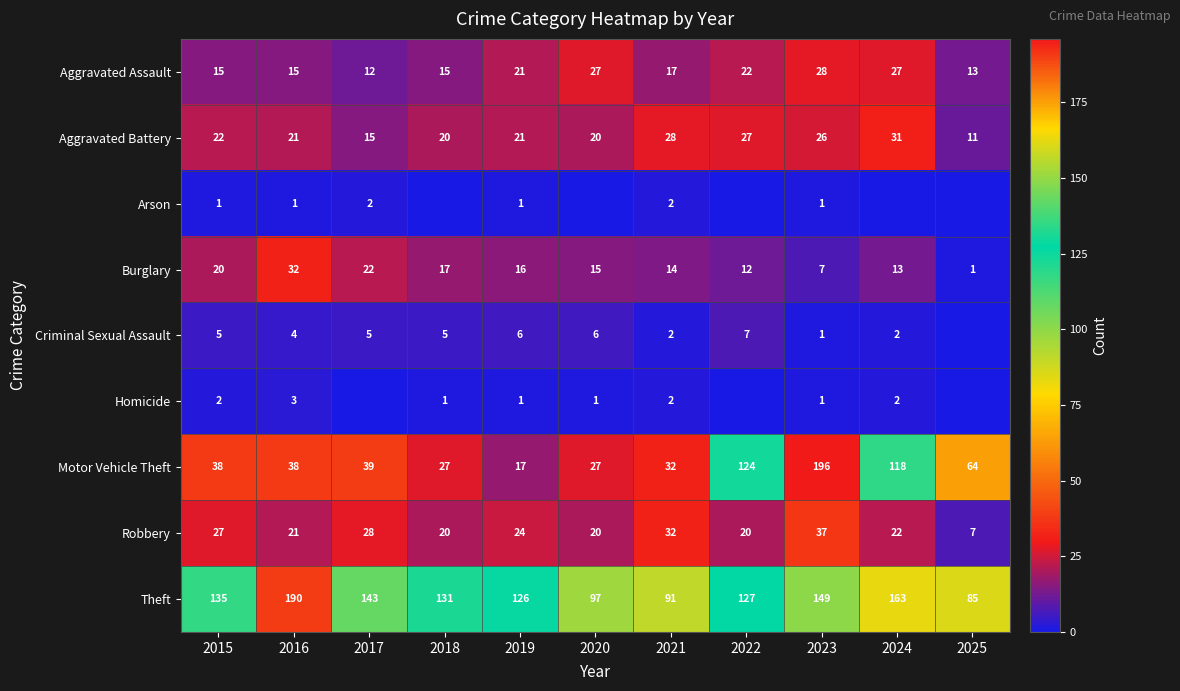

What is the maximum value shown in the chart?

196